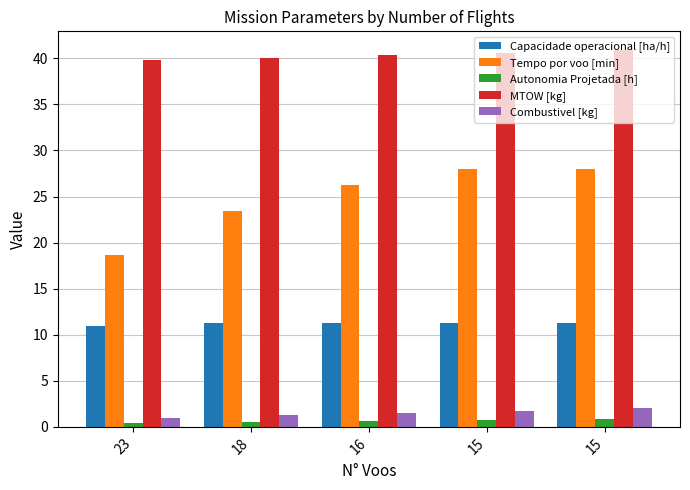

At which label is Autonomia Projetada [h] closest to 0?

23